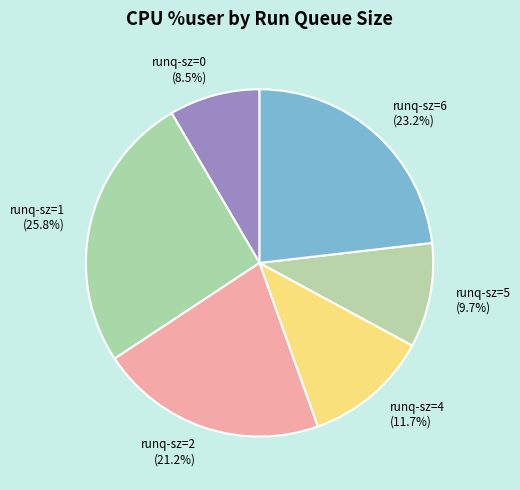

What percentage is NOT represented by runq-sz=6?

76.8%